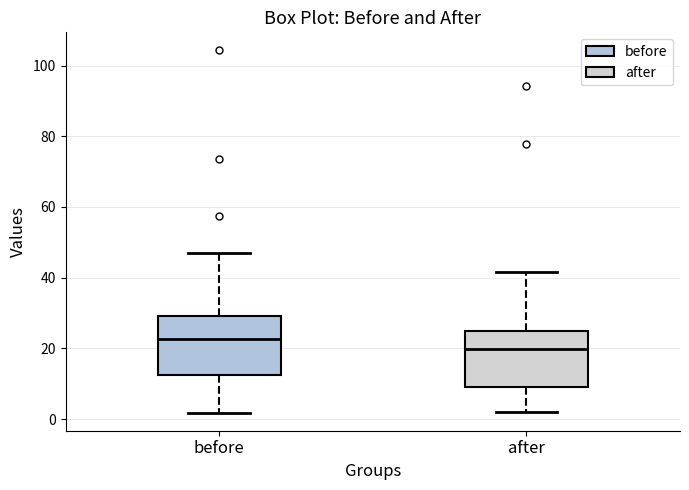

Which box has the highest median line?

before